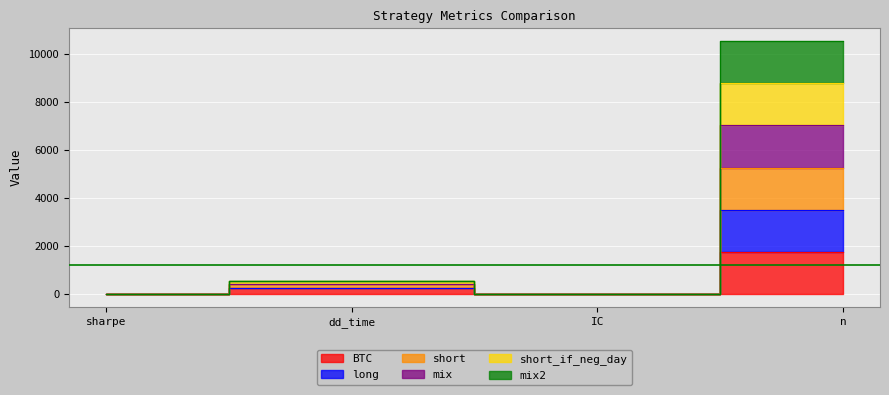

How many interior local valleys does the short series have?

1